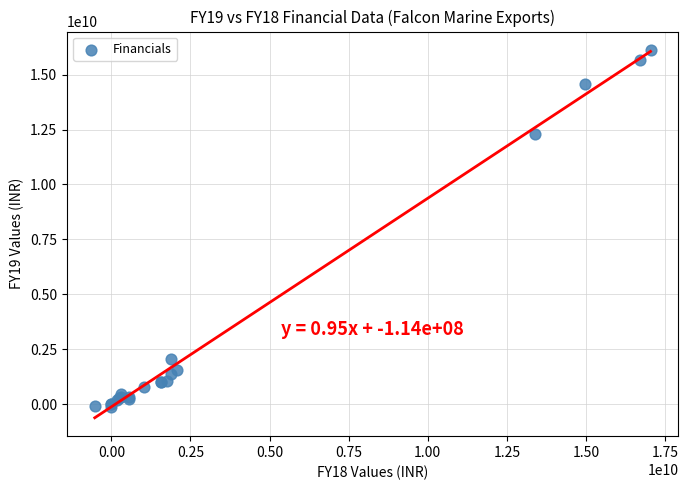

What Y value in the scatter plot is closest to 8006700000?

12283700000